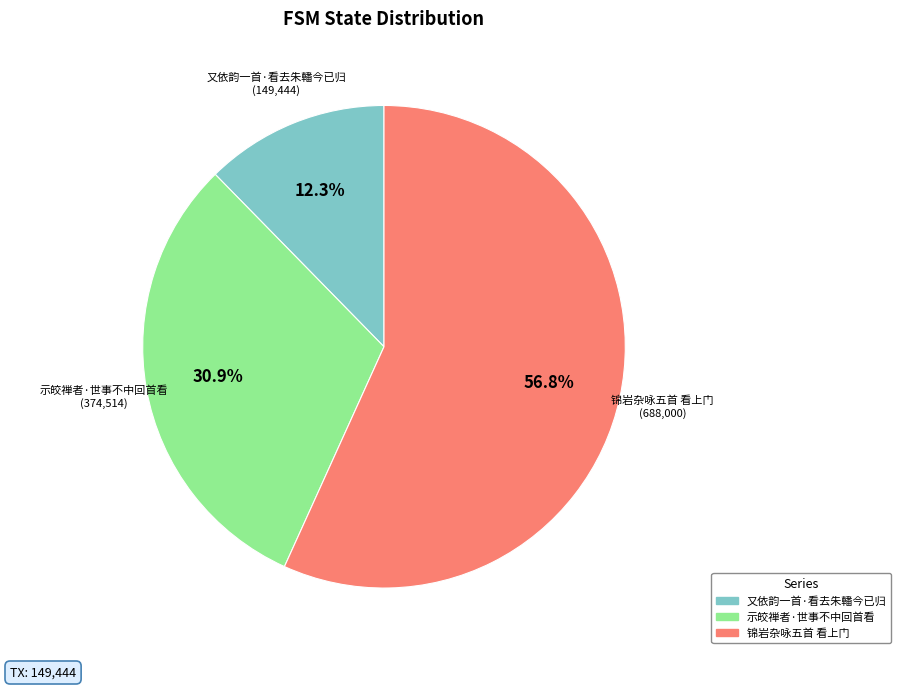

To the nearest percent, what portion does 示皎禅者·世事不中回首看 represent?

31%